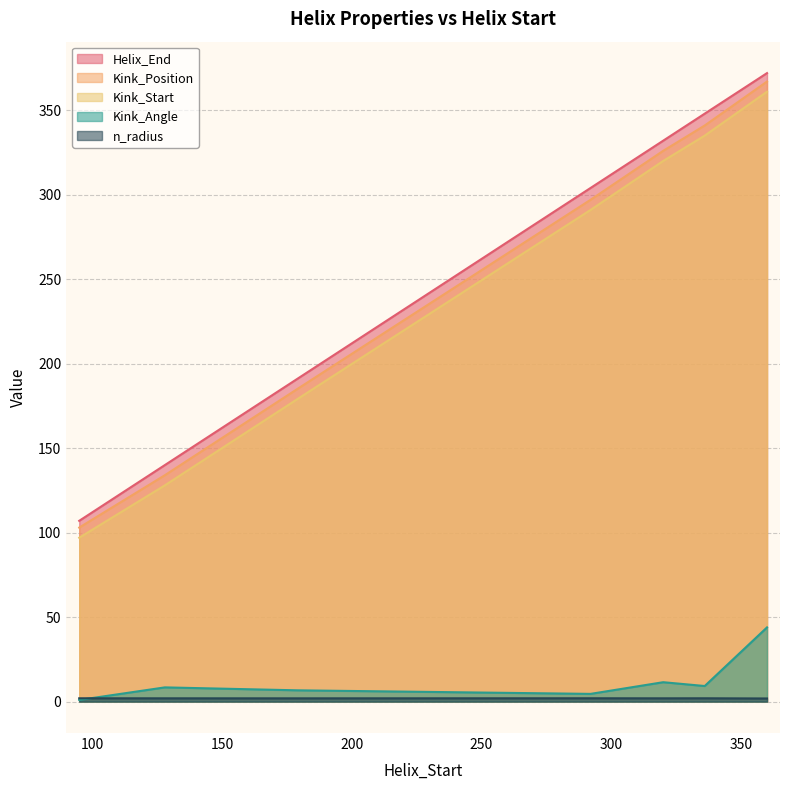

What is the greatest value displayed?

372.0